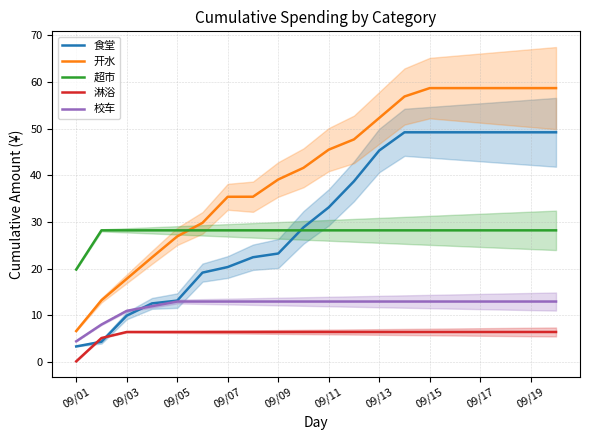

Which series has the largest total across all categories?

开水